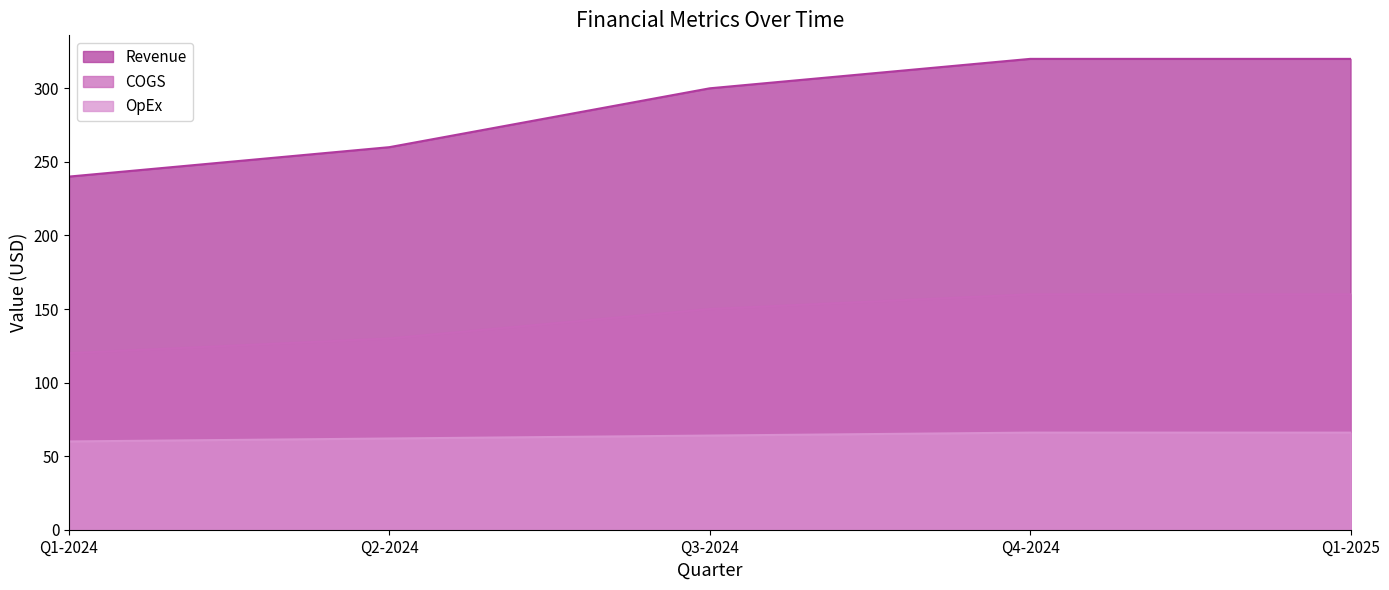

Rank the series by their average value, from lowest to highest.

OpEx, COGS, Revenue